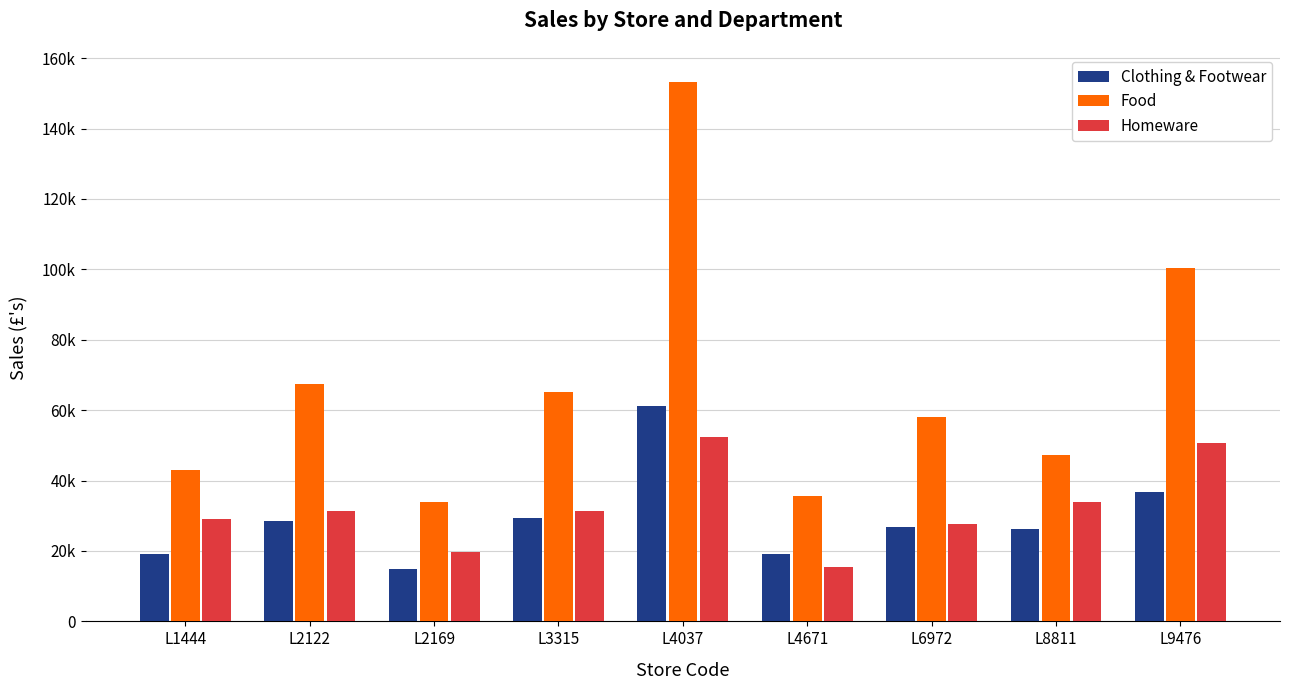

What is the difference between the maximum and minimum values in the Homeware series?

37023